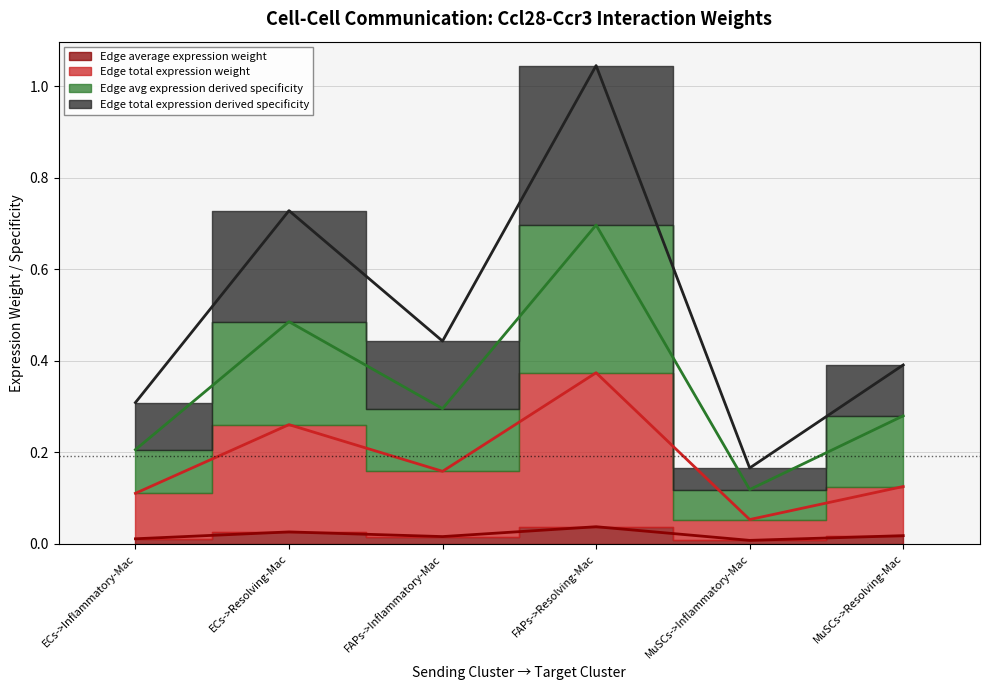

What is the approximate value of Edge total expression weight at MuSCs->Inflammatory-Mac?

0.1